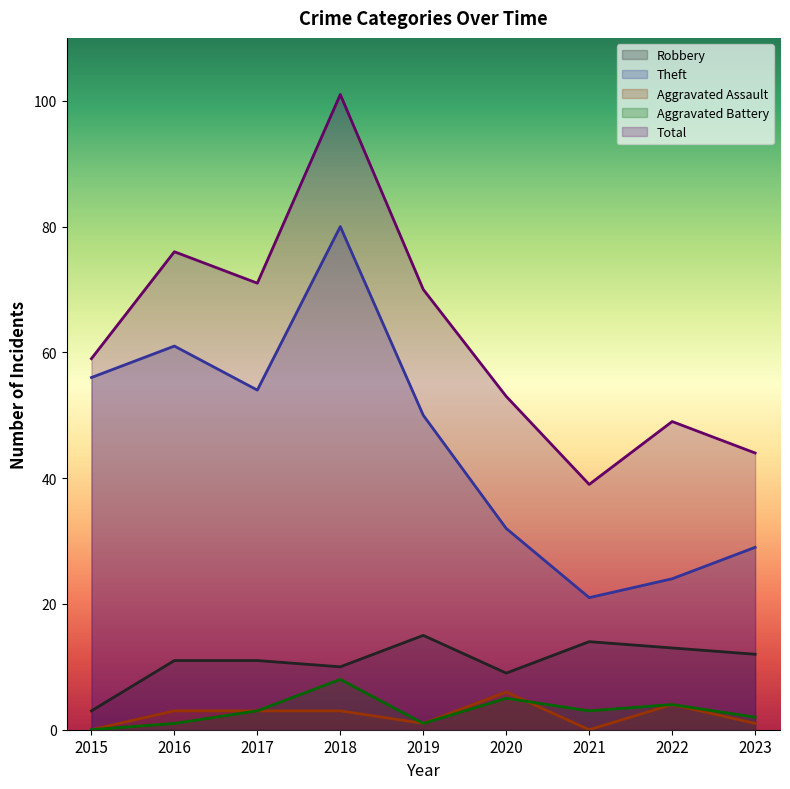

True or false: Aggravated Assault has more than 1 interior local peaks.

True